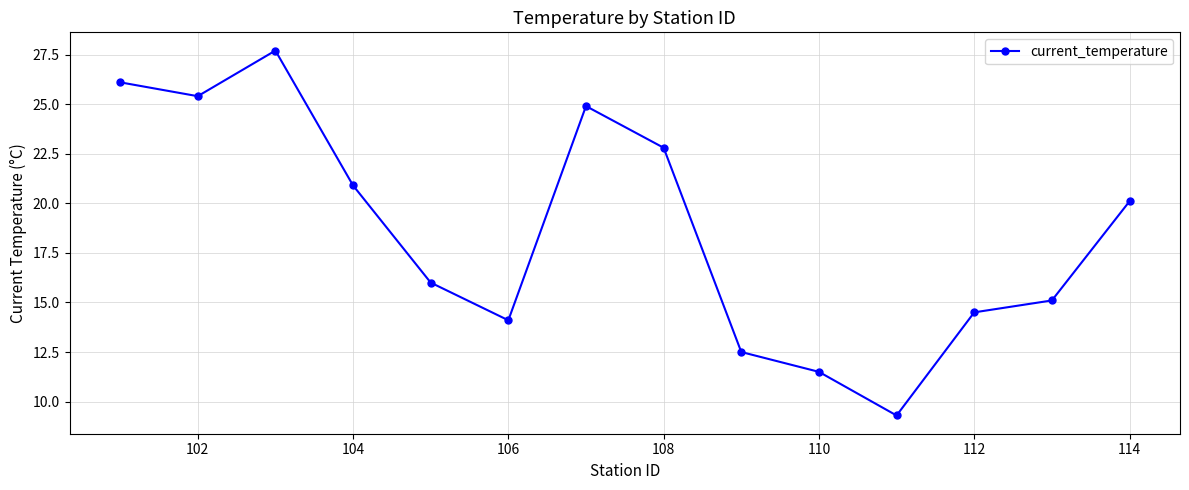

Reading left to right, extract all data points from this chart.

26.1	25.4	27.7	20.9	16.0	14.1	24.9	22.8	12.5	11.5	9.3	14.5	15.1	20.1